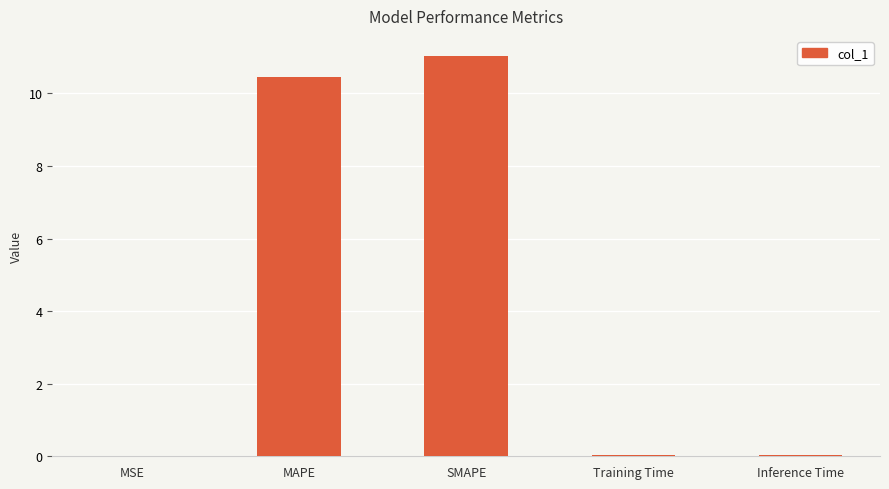

The value at MSE is 0.0. True or false?

True